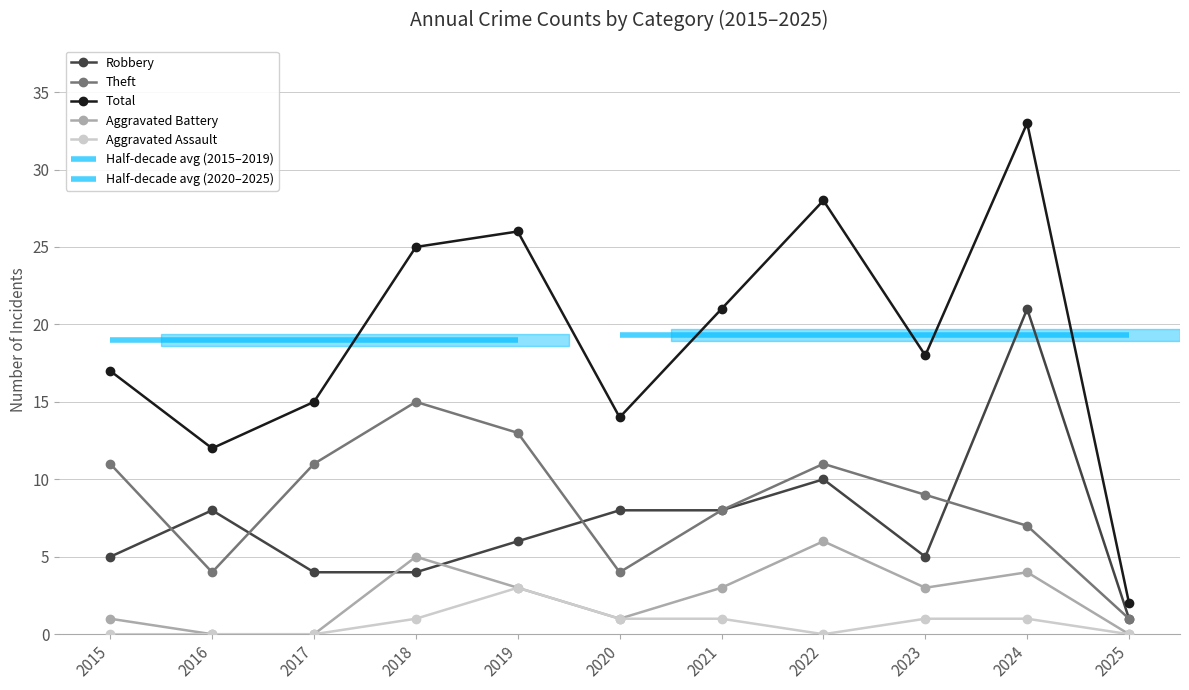

Between 2018 and 2021, which series saw the biggest shift?

Theft